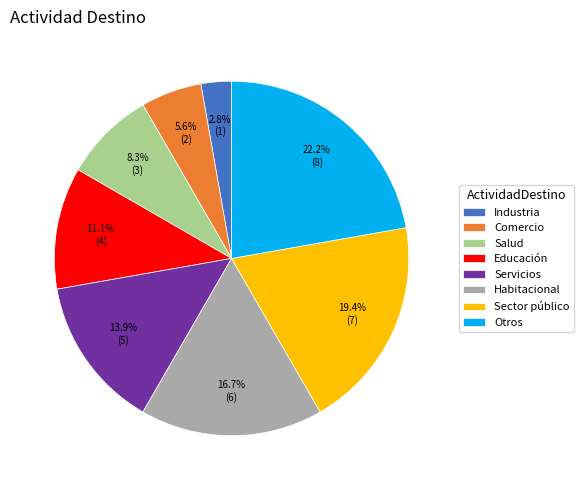

What percentage is the Comercio slice, to the nearest percent?

6%